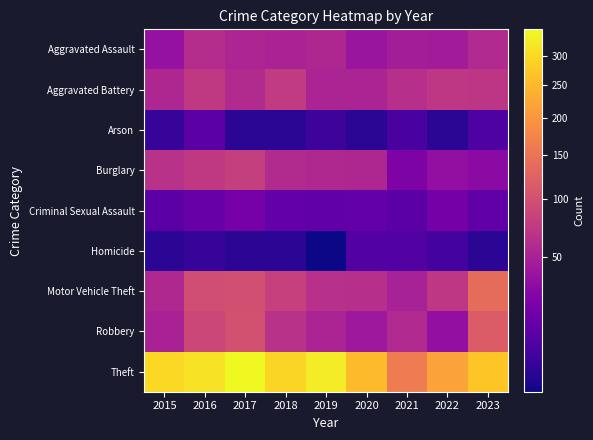

Which series has the widest spread of values?

Theft